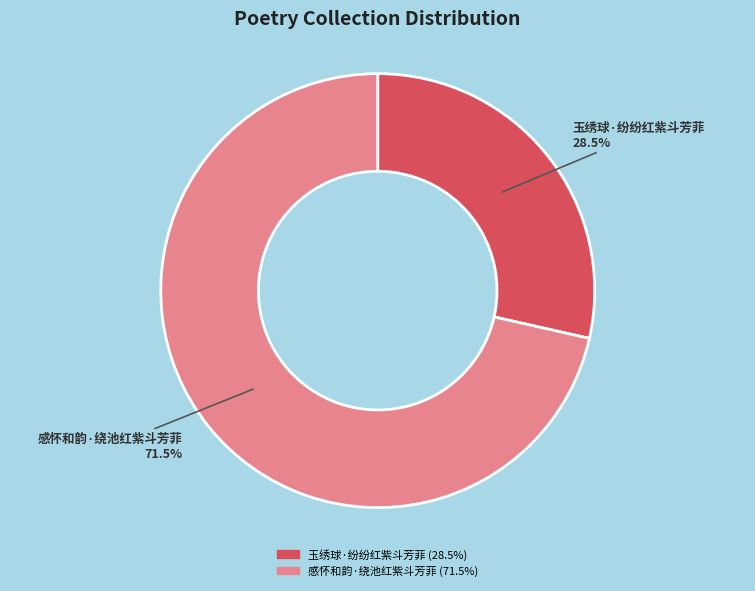

Approximately how many times larger is the value at 感怀和韵·绕池红紫斗芳菲 compared to 玉绣球·纷纷红紫斗芳菲?

2.5